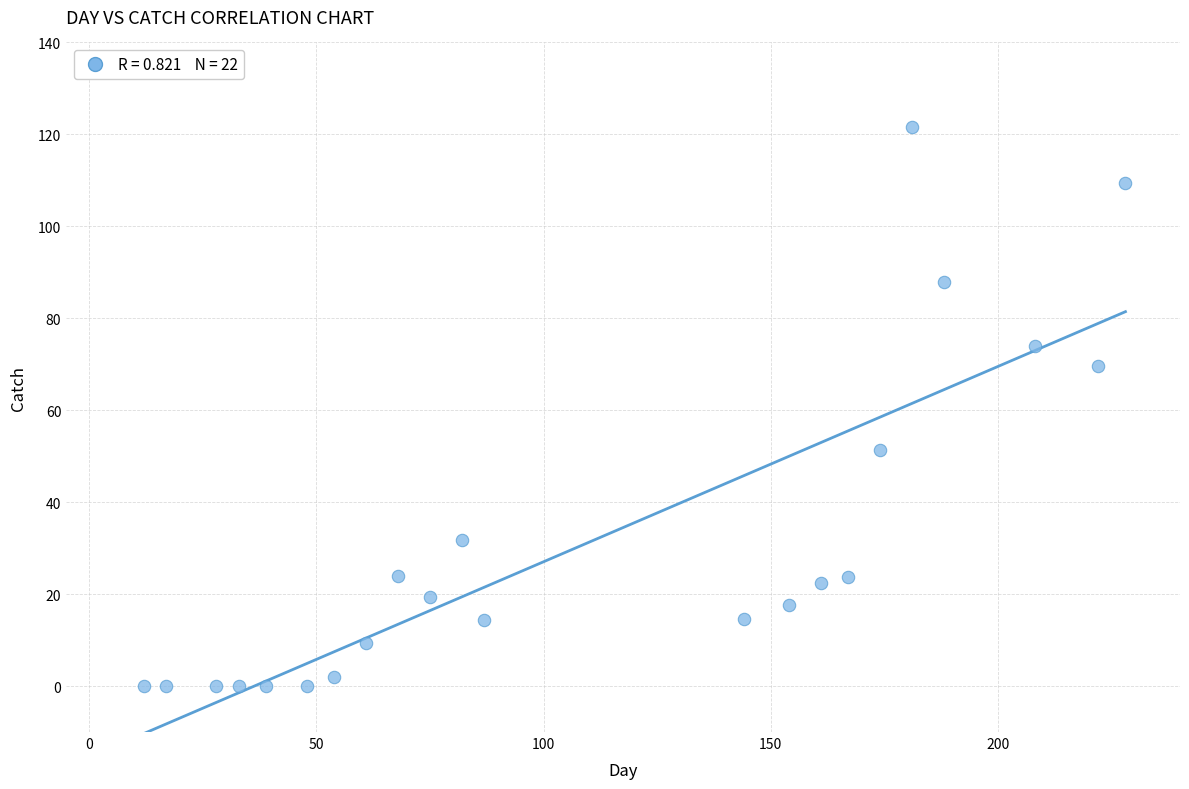

What is the range of Y values (max minus min)?

121.7